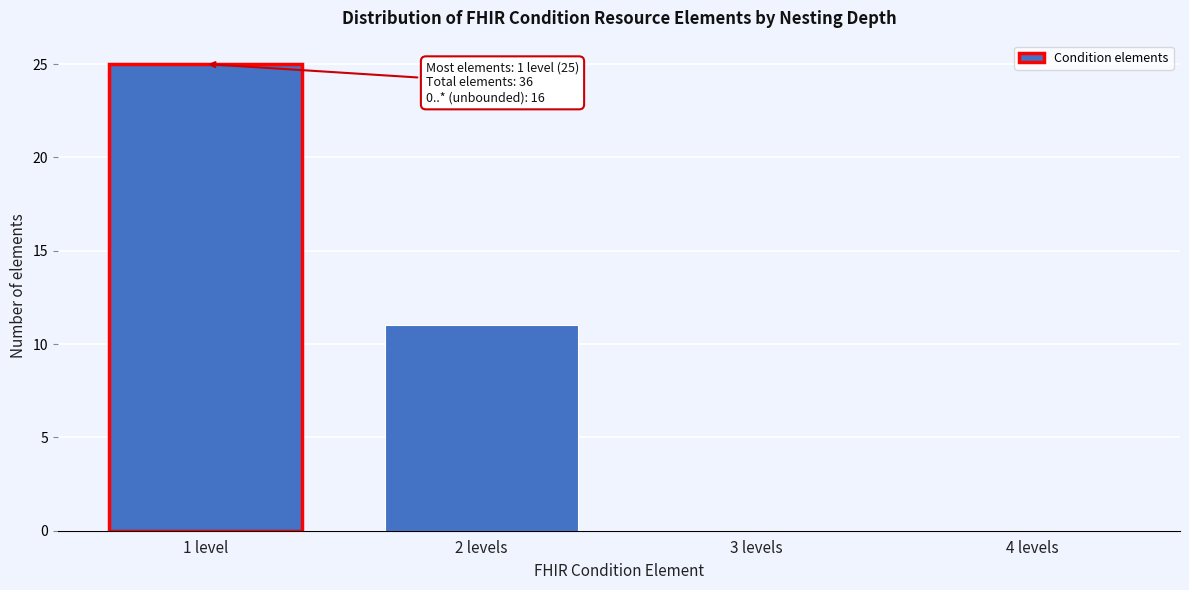

Reading left to right, transcribe all the data shown in this chart.

1 level=25	2 levels=11	3 levels=0	4 levels=0